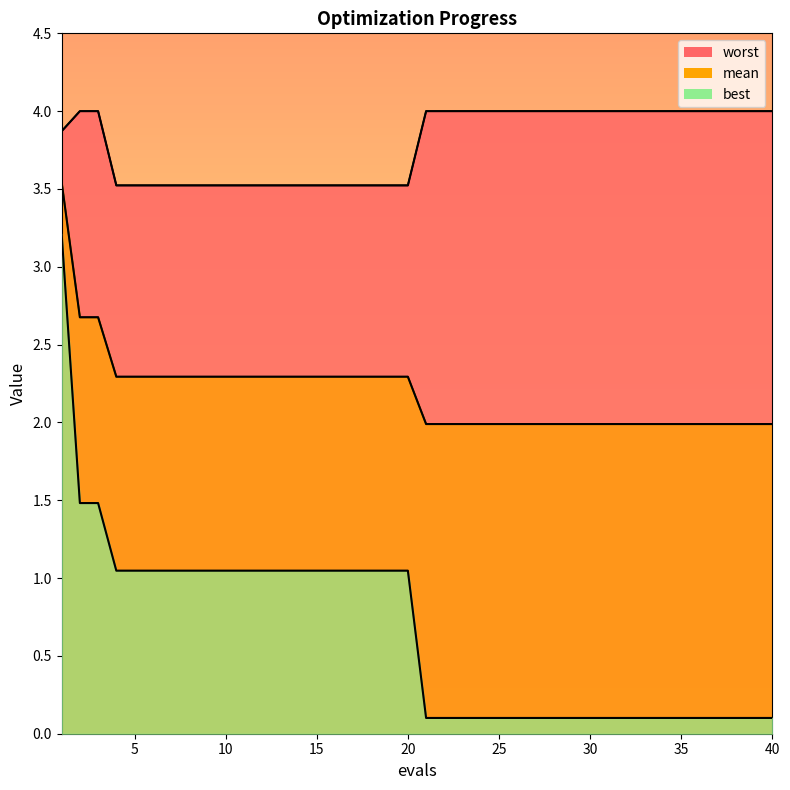

Which series has the largest total across all categories?

worst